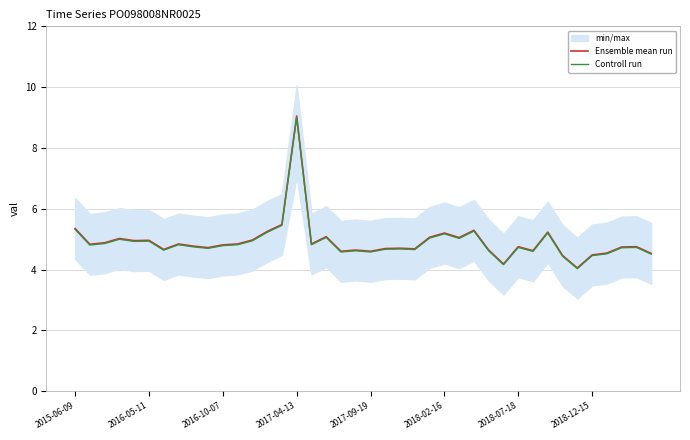

What is the approximate value of Ensemble mean run at 2017-09-19?

4.6